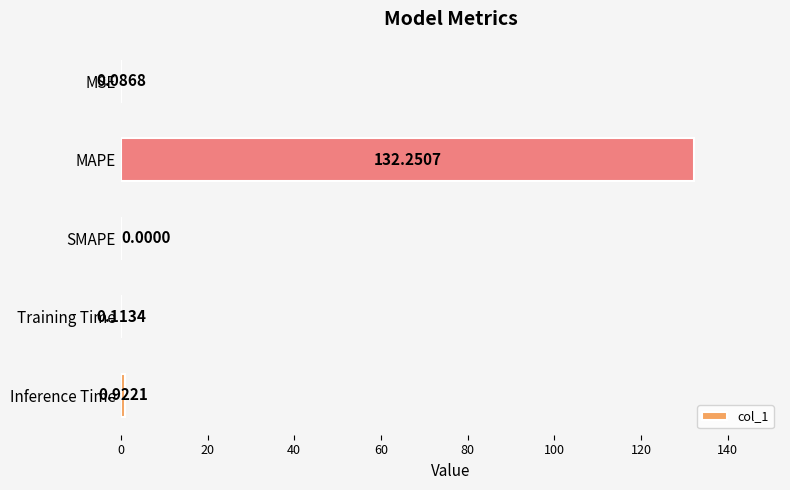

What is the average value?

26.7